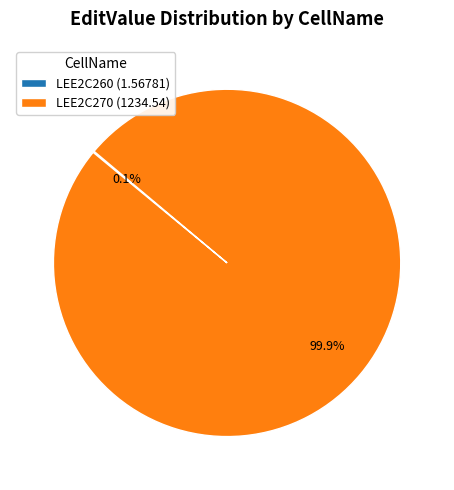

Is there any slice that represents more than half of the pie?

Yes